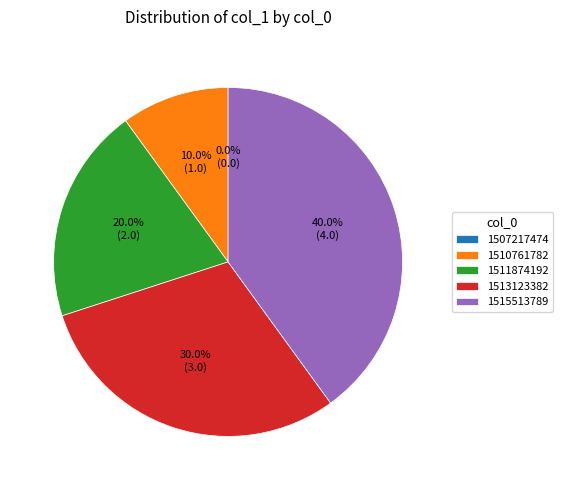

Which category has the smallest portion of the pie?

1507217474